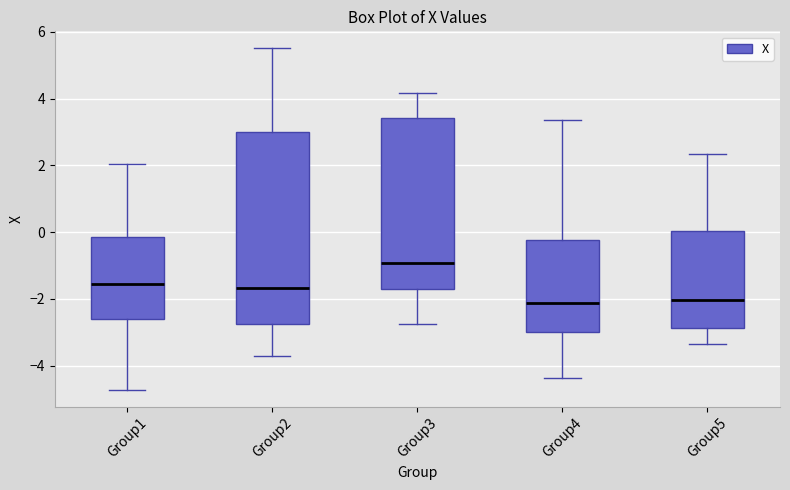

Which box is the tallest, from its lower edge to its upper edge?

Group2